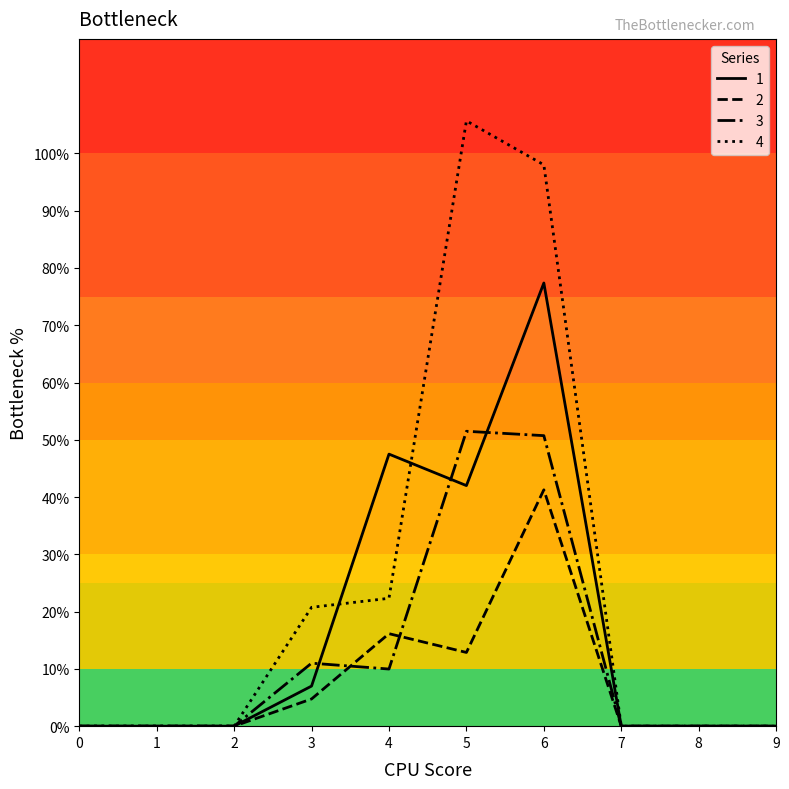

Is this an area chart (filled region under the line)?

No